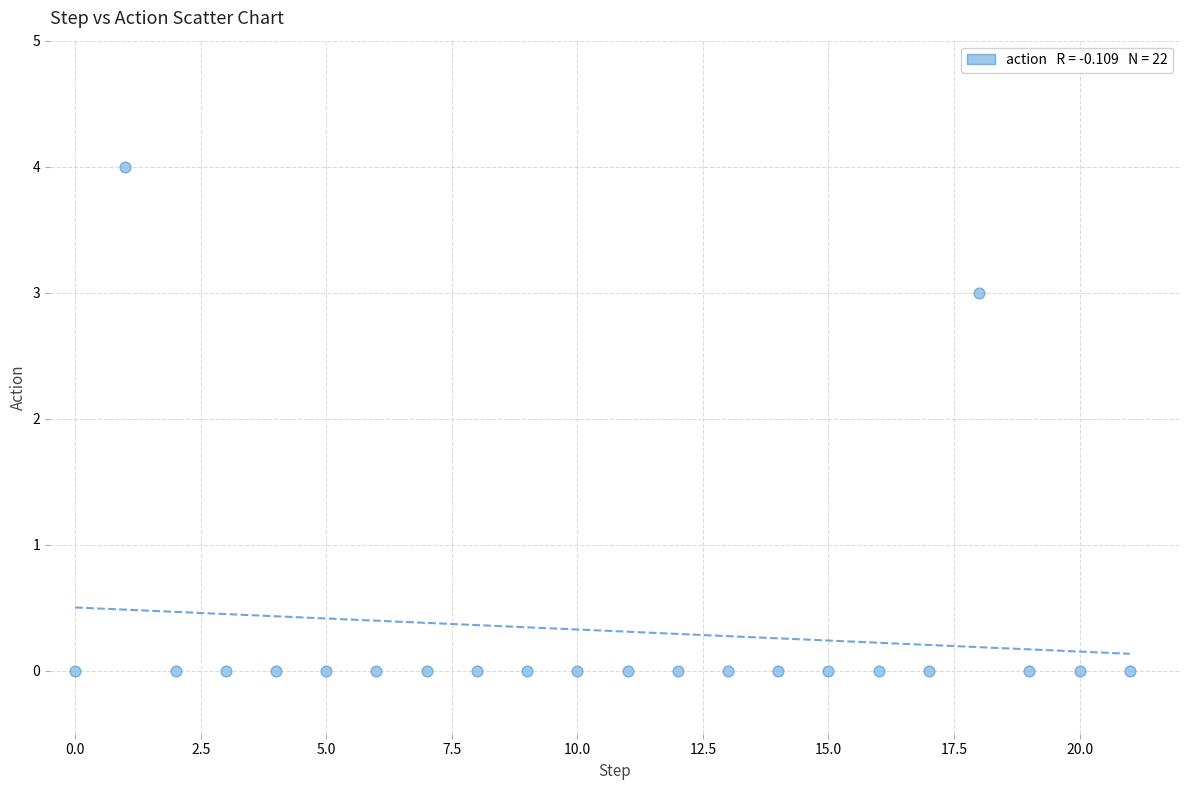

What Y value in the scatter plot is closest to 2?

3